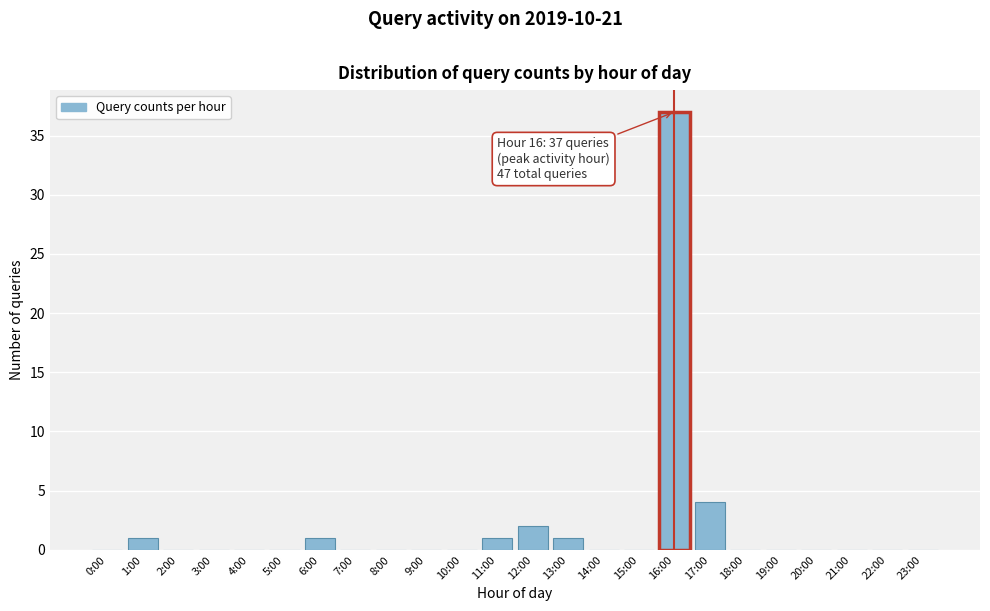

Reading left to right, list all the values displayed in this chart.

0:00=0	1:00=1	2:00=0	3:00=0	4:00=0	5:00=0	6:00=1	7:00=0	8:00=0	9:00=0	10:00=0	11:00=1	12:00=2	13:00=1	14:00=0	15:00=0	16:00=37	17:00=4	18:00=0	19:00=0	20:00=0	21:00=0	22:00=0	23:00=0